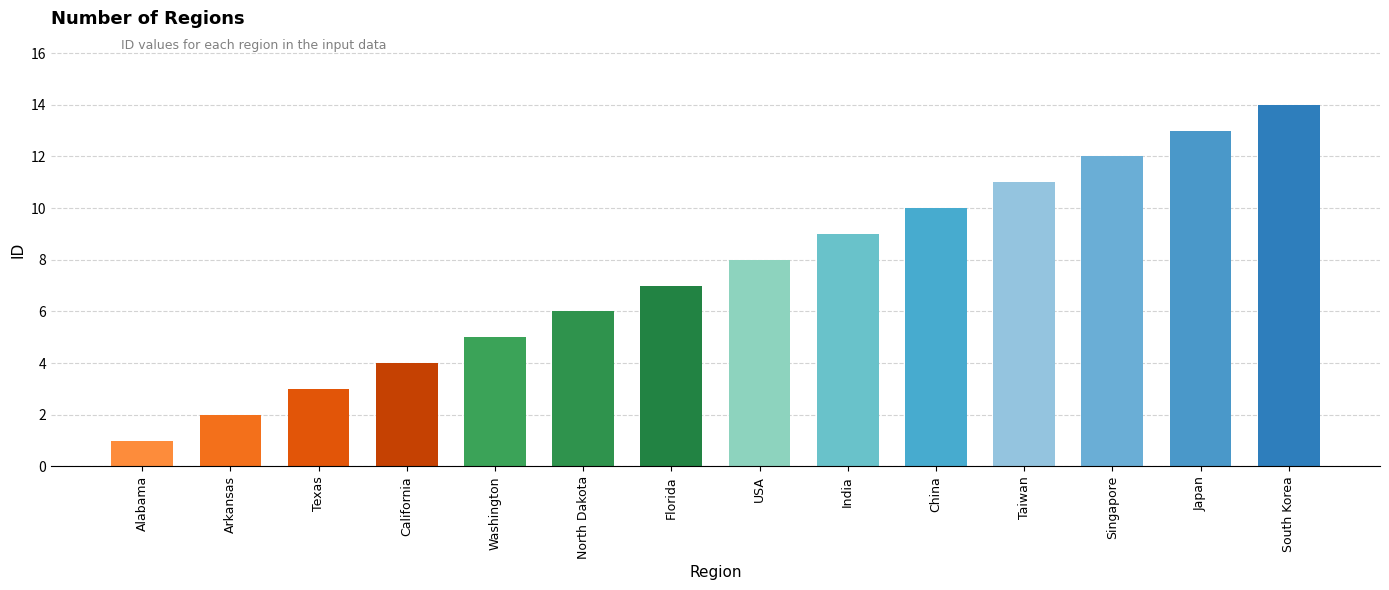

What is the sum of the values at Singapore and Florida?

19